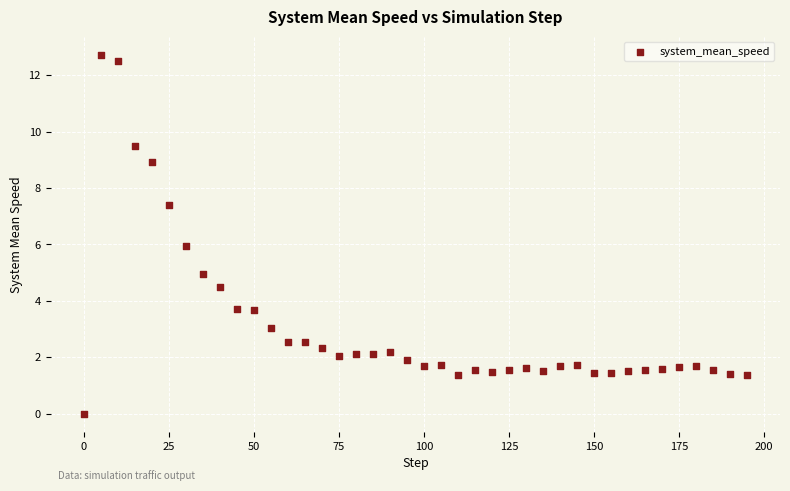

What is the range of Y values (max minus min)?

12.7